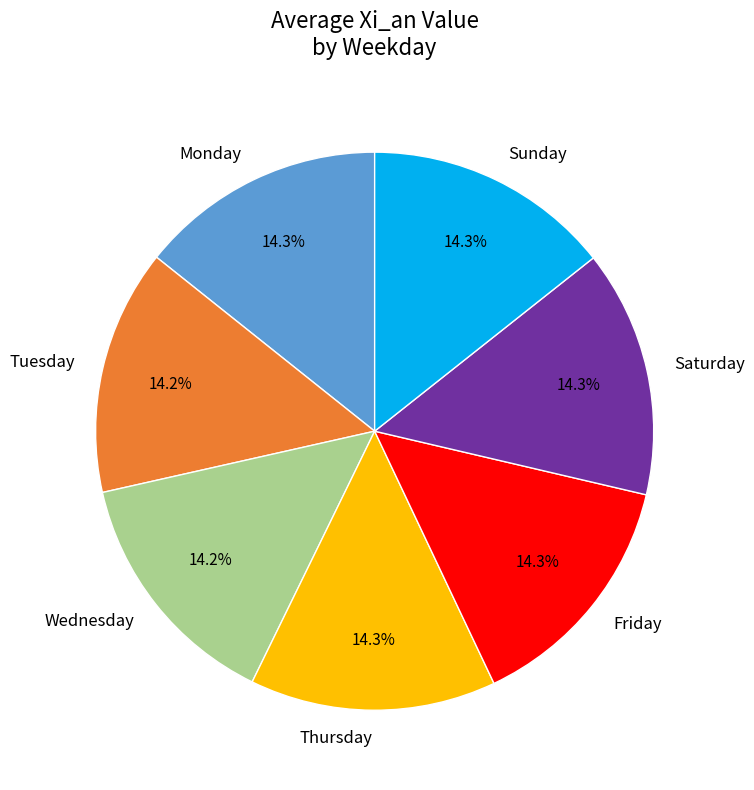

How many slices are in this pie chart?

7